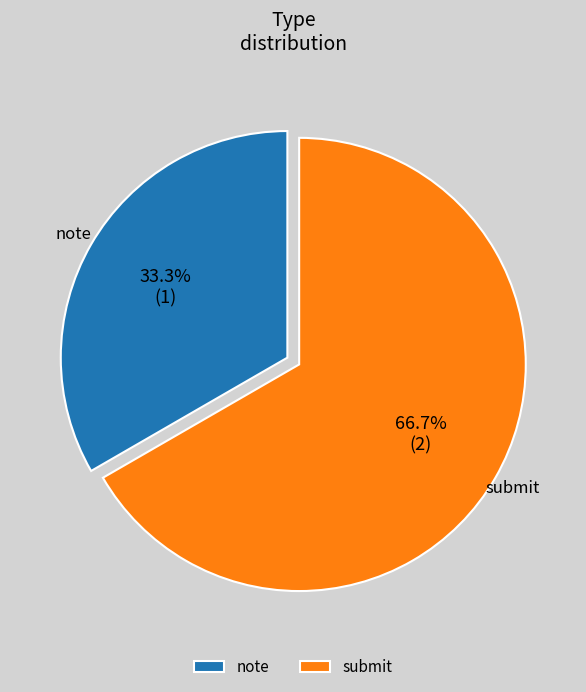

Approximately how many times larger is the value at note compared to submit?

0.5